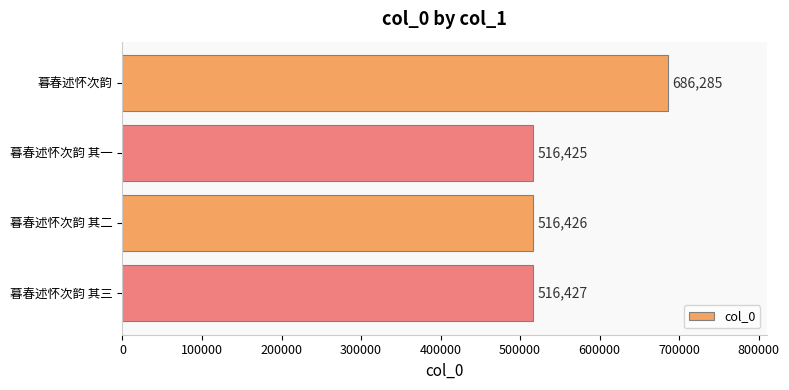

What is the greatest value displayed?

686285